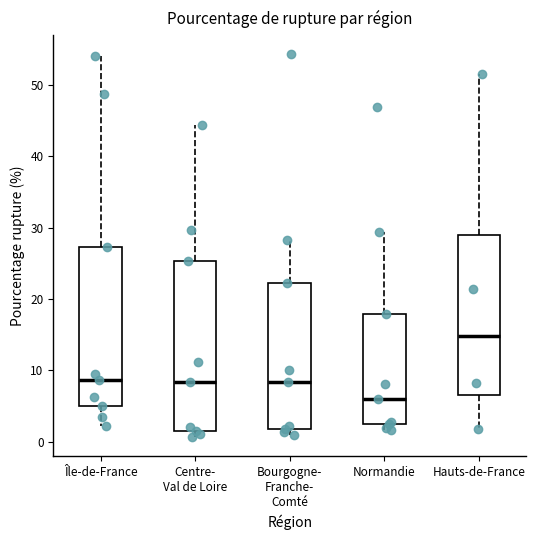

Comparing the boxes themselves (not the whiskers), which one is the tallest?

Centre- Val de Loire